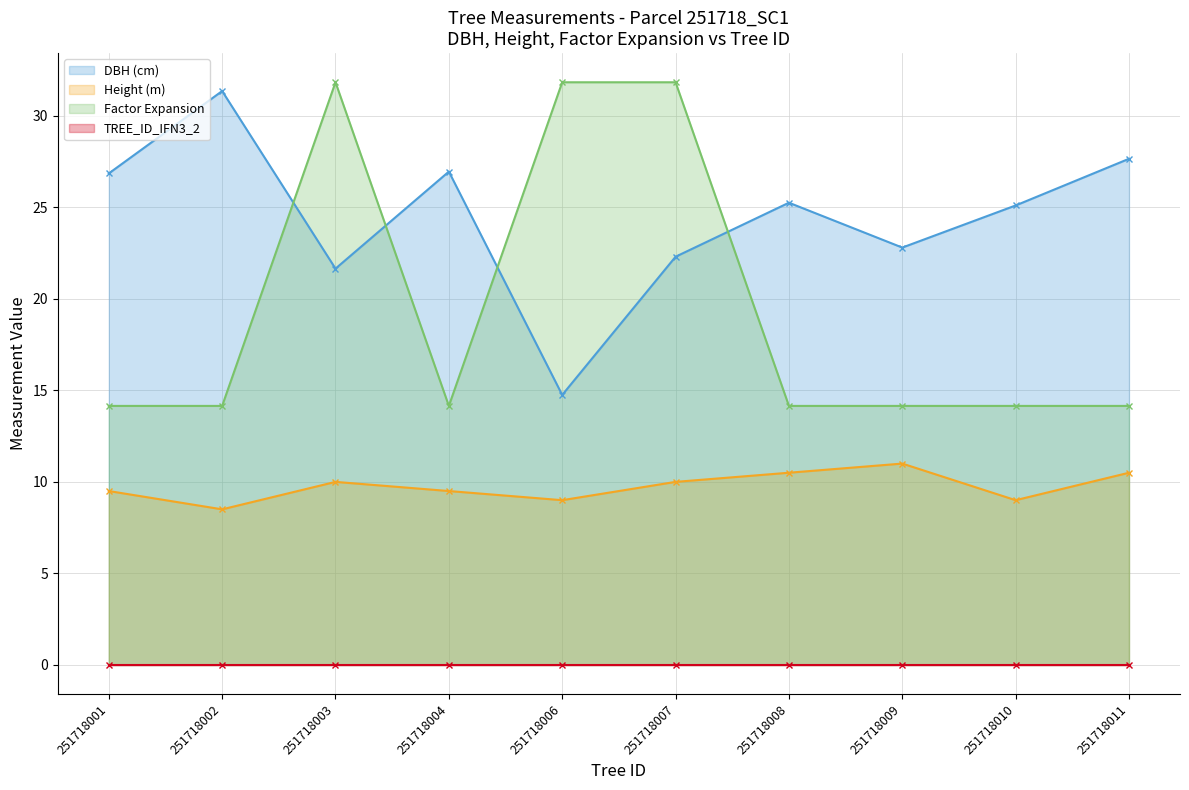

What are all the series names shown in the legend?

DBH (cm) (line), Height (m) (line), Factor Expansion (line), TREE_ID_IFN3_2 (line)